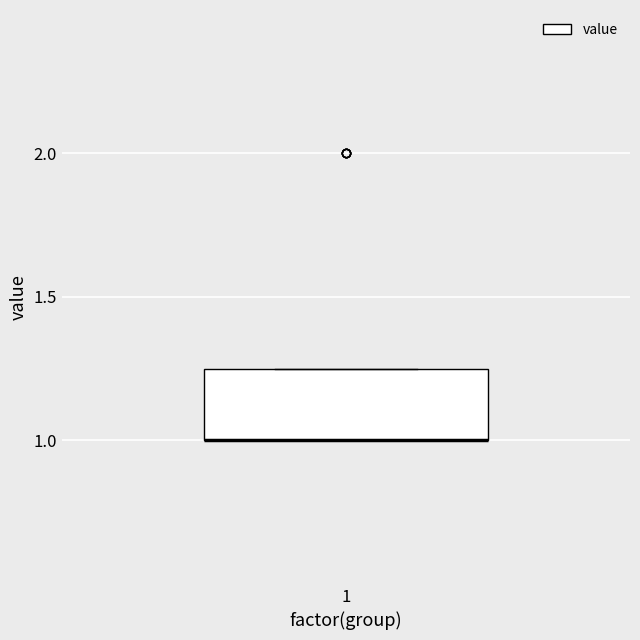

Where is the lower edge of the box at x = 1 on the y-axis? The values are not printed on the chart, so give them approximately, as read against the axis.

1.00